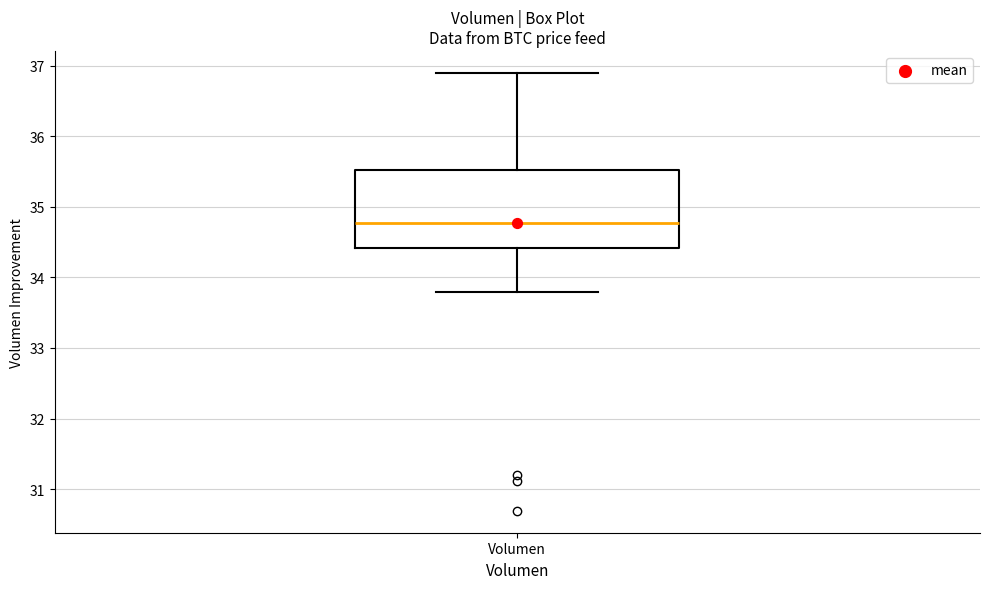

Where does the lower whisker of the box for Volumen end on the y-axis? The values are not printed on the chart, so give them approximately, as read against the axis.

33.8